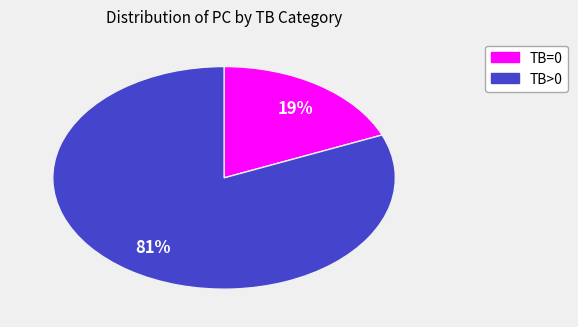

Does any single category account for the majority?

Yes